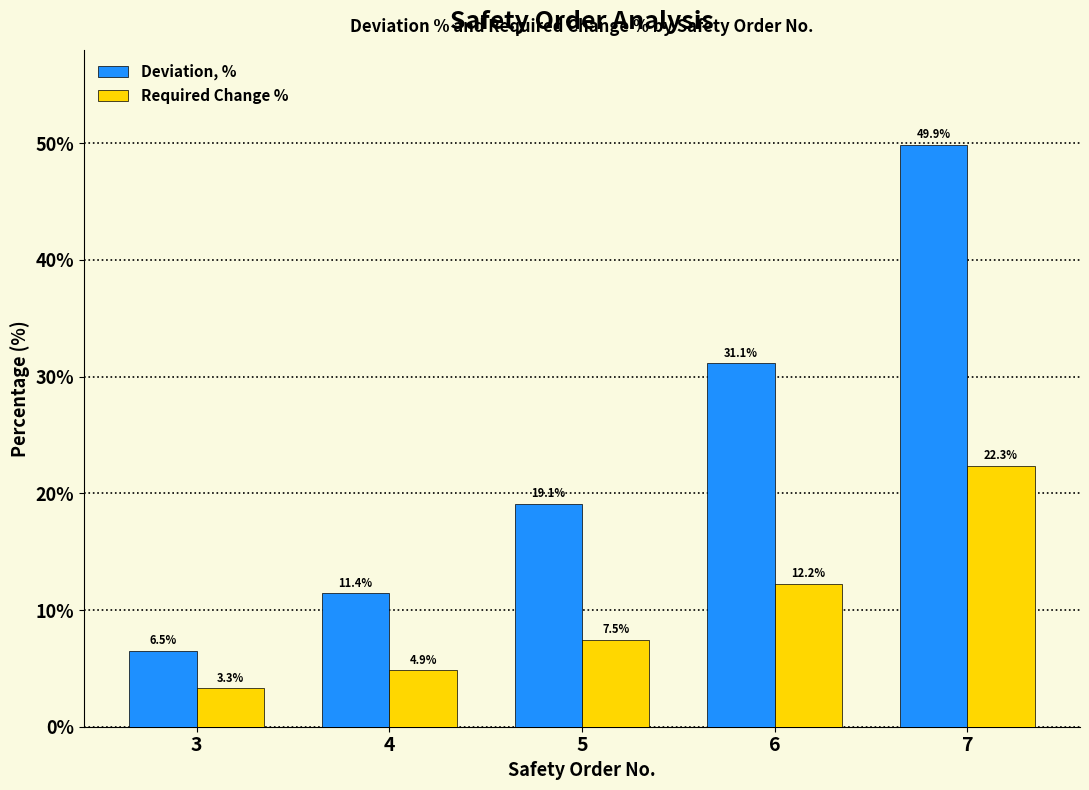

Which series has the largest range (max minus min)?

Deviation, %